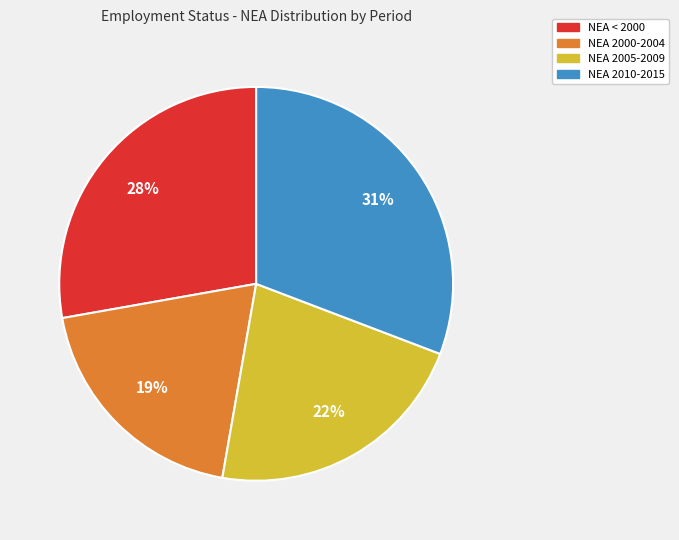

To the nearest percent, what is the average slice percentage?

25%